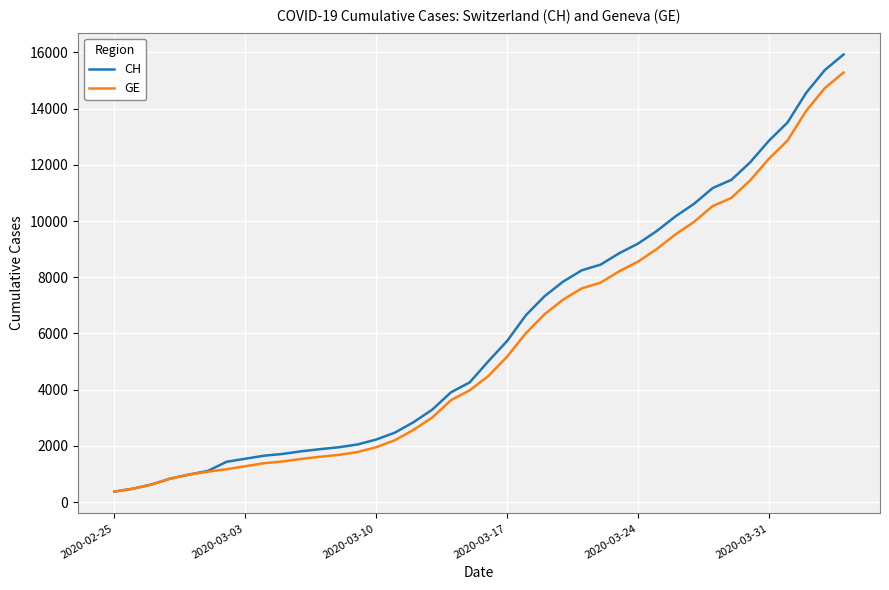

Count the number of categories in the chart.

40